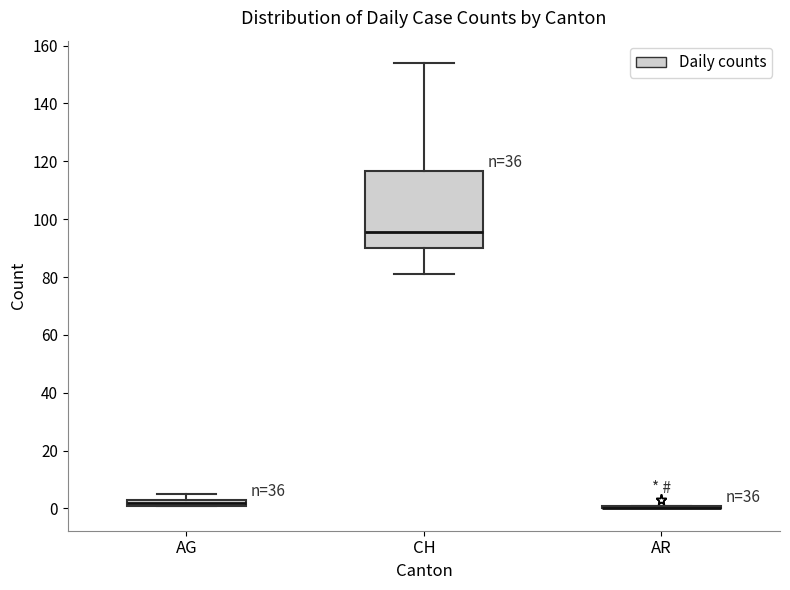

Which box is the tallest, from its lower edge to its upper edge?

CH